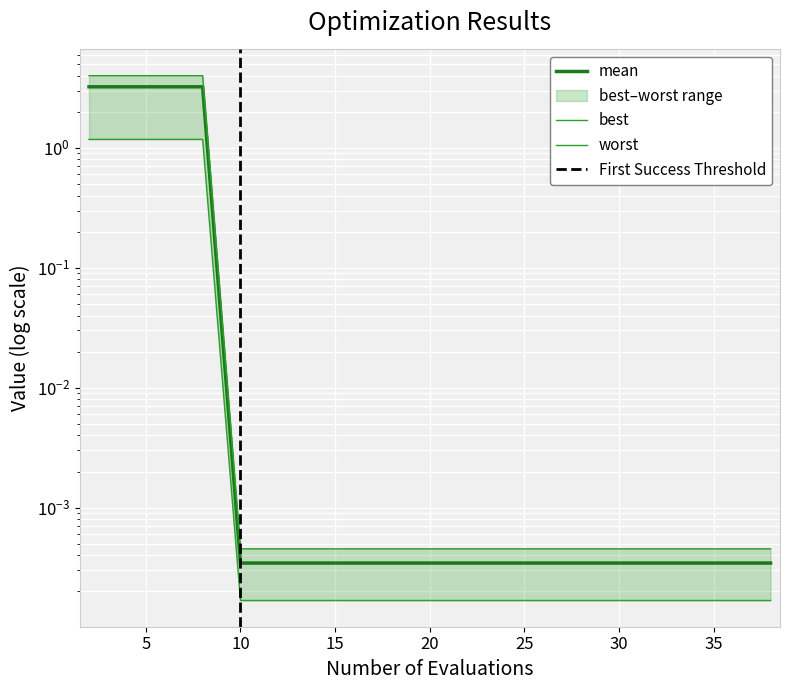

What is the maximum value for worst?

4.0